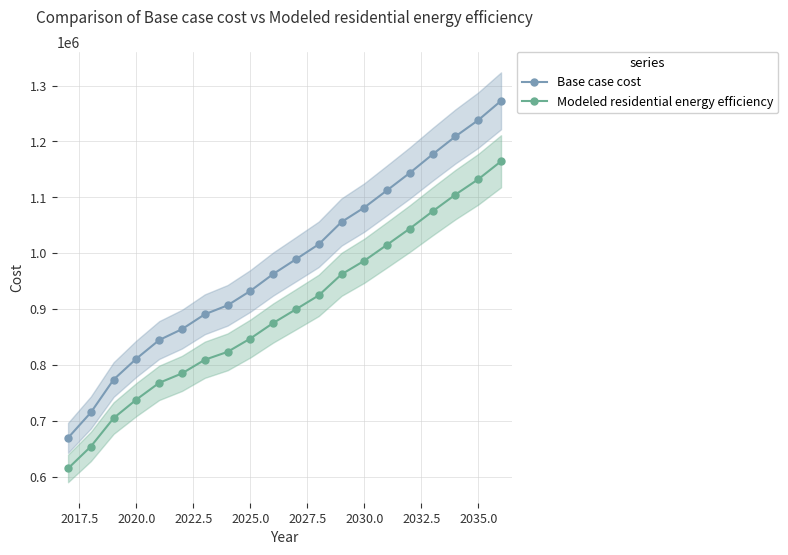

True or false: Base case cost and Modeled residential energy efficiency intersect in this chart.

False